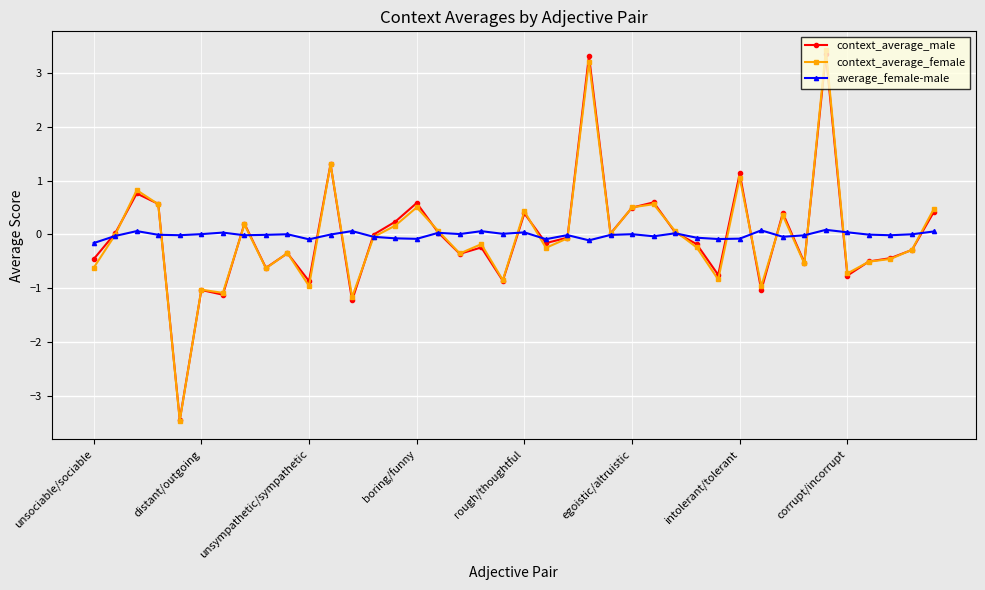

What is the highest value of the context_average_male series?

3.3